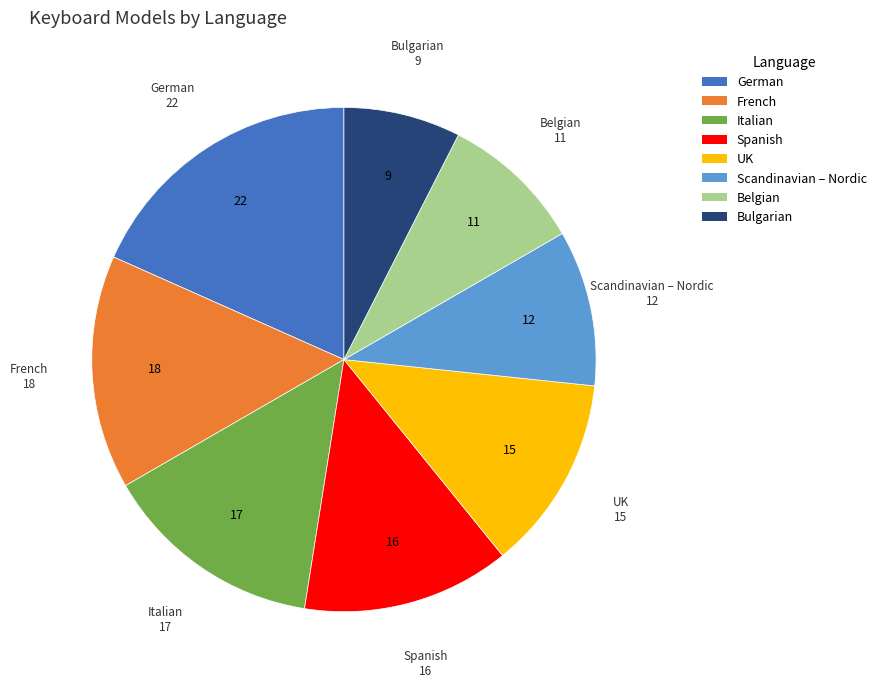

True or false: Italian accounts for 28% of the total.

False